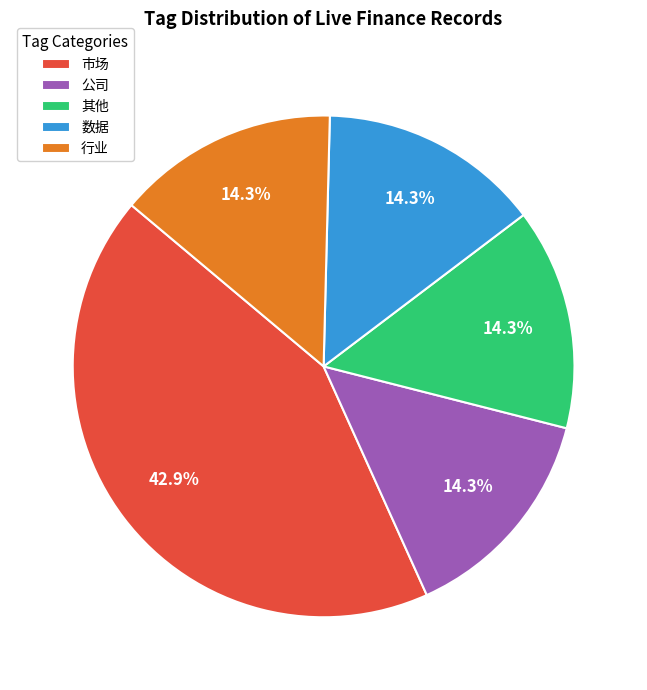

Is it true that 公司 is 7% of the pie?

False